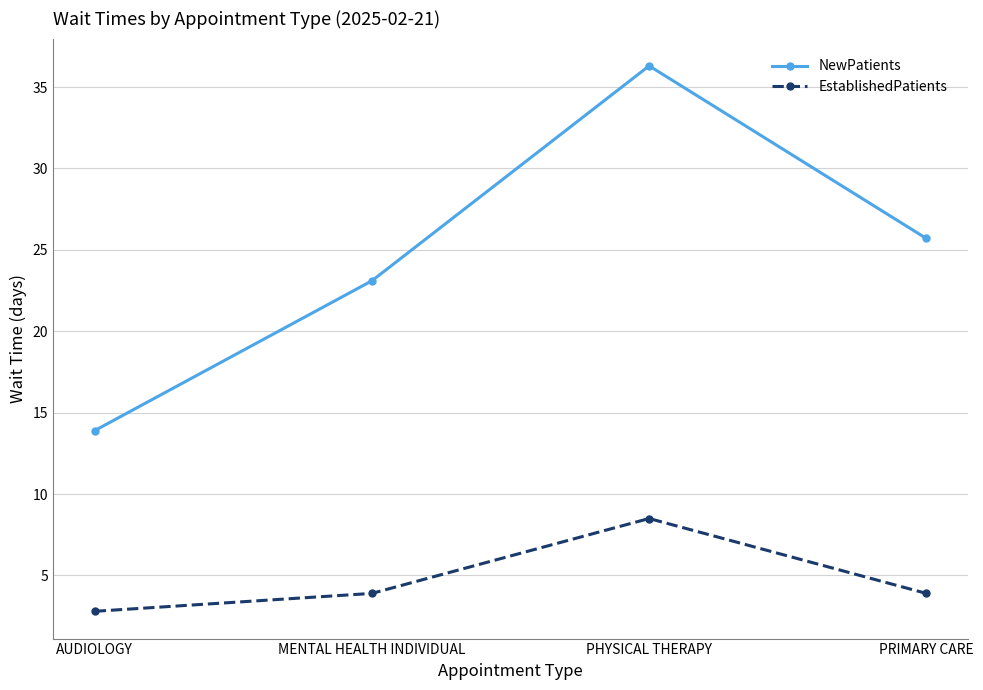

Does the chart display data point markers on the line(s)?

Yes